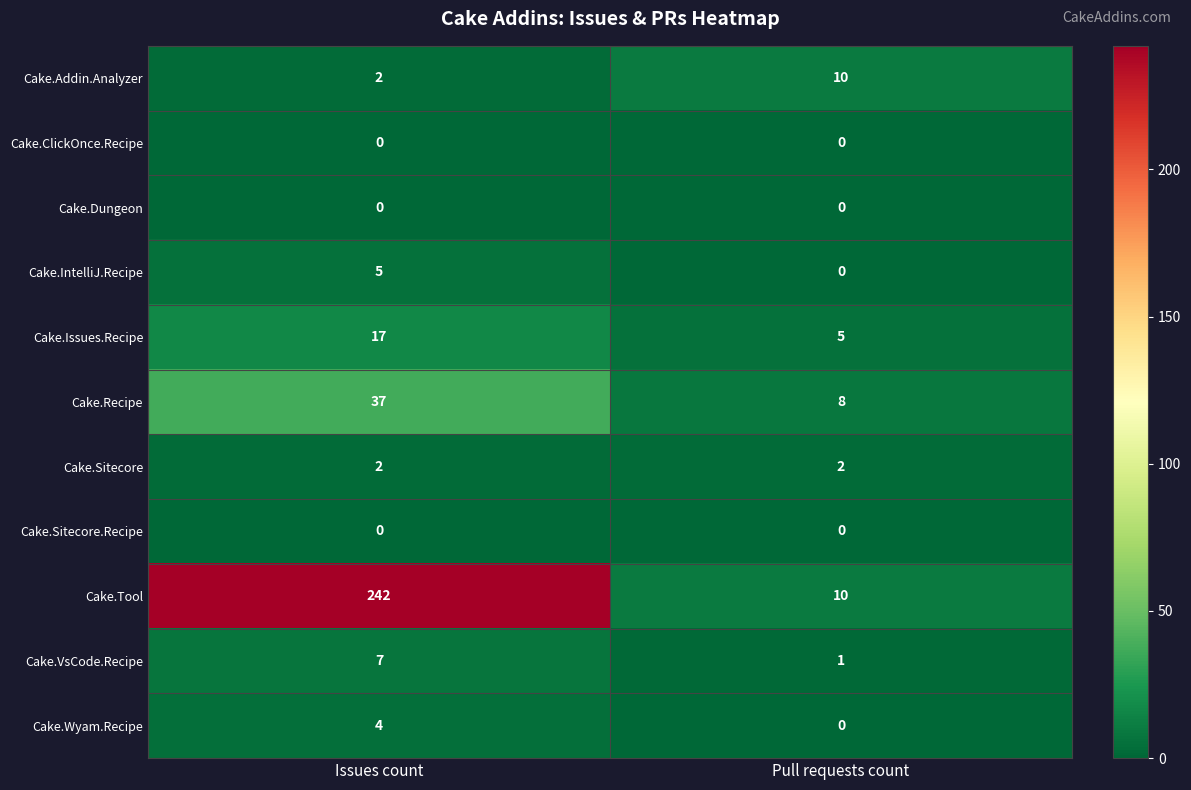

What is the sum of the Cake.Addin.Analyzer values at Issues count and Pull requests count?

12